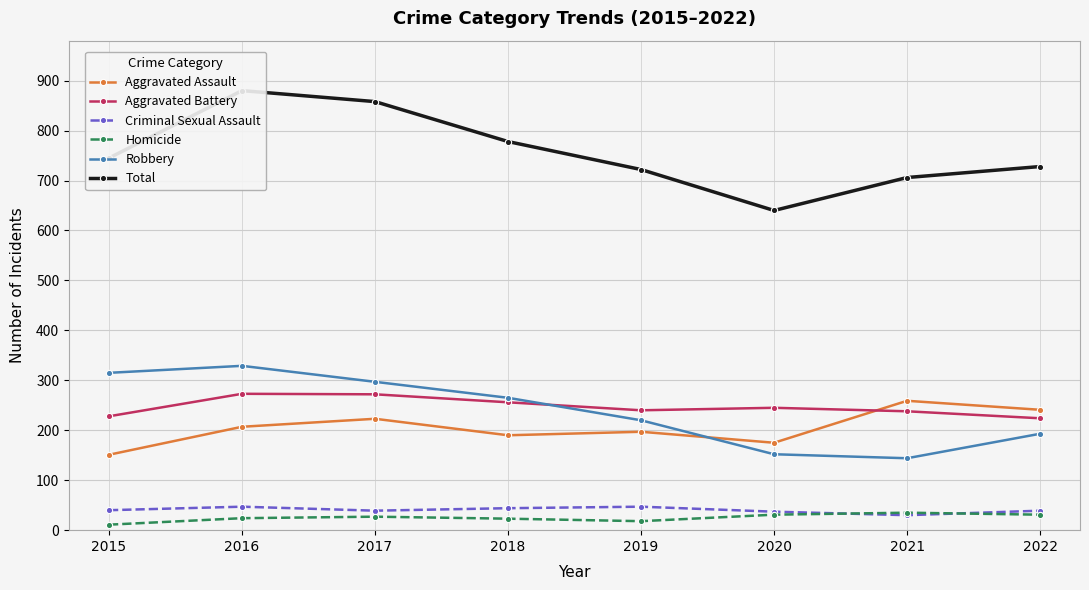

Does the chart have visible grid lines?

Yes